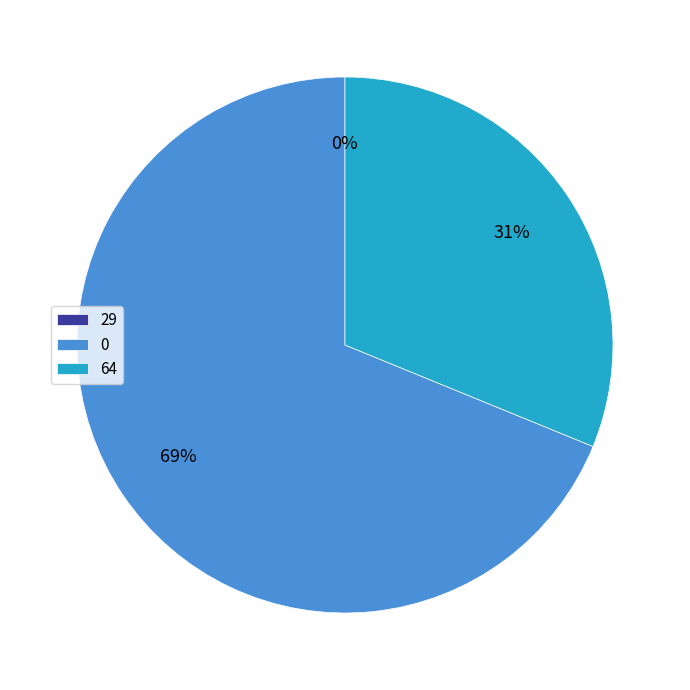

What is the ratio of the value at 64 to the value at 0?

0.5